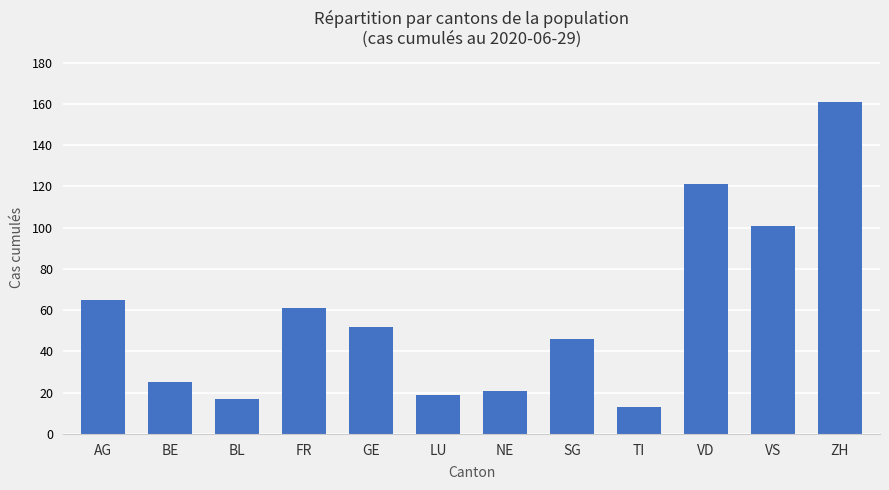

What is the difference between the values at FR and VD?

60